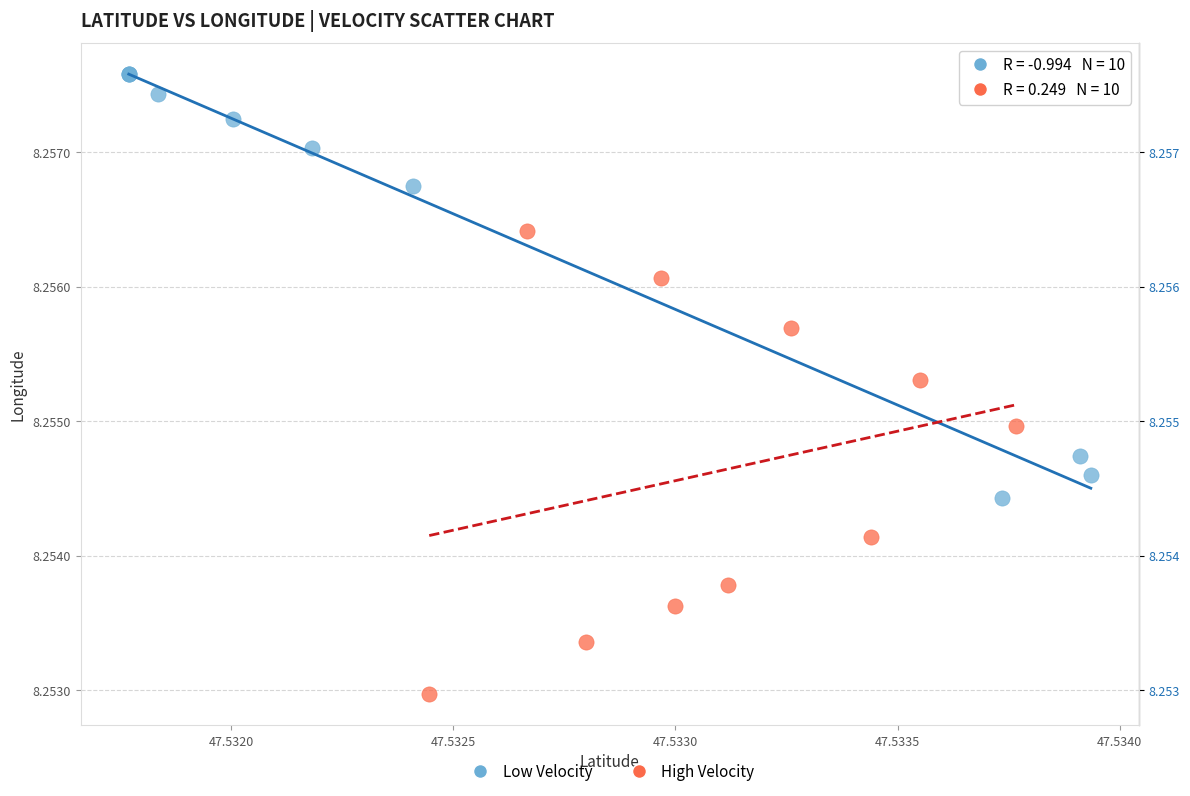

Which series has the widest spread of Y values?

High Velocity